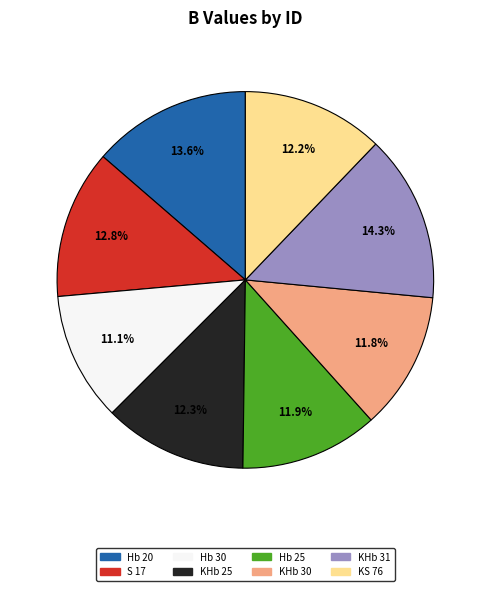

Combined, do KHb 31 and Hb 30 account for over 50%?

No